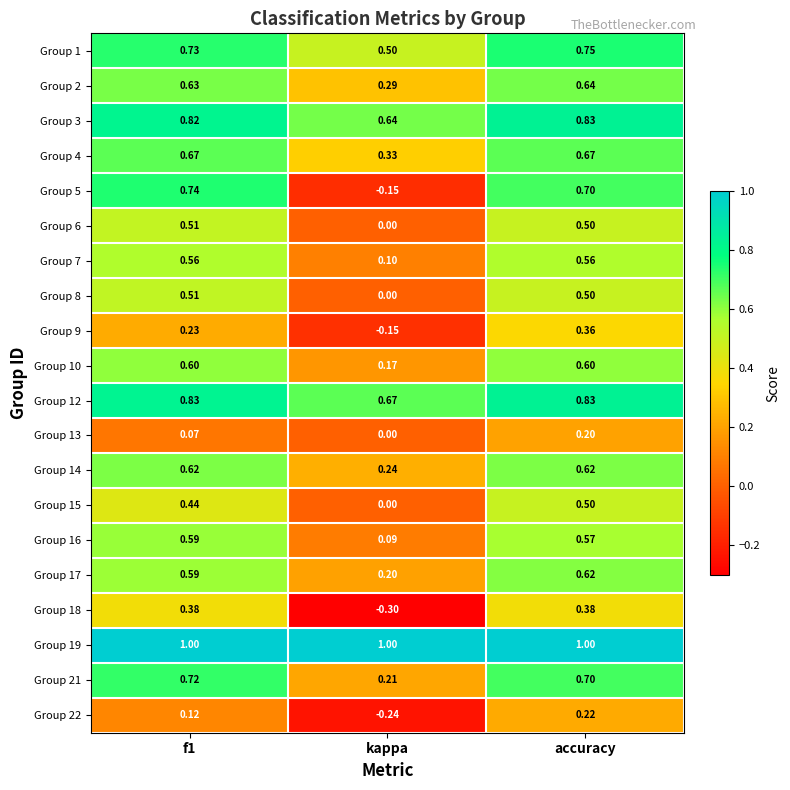

Is the value of Group 15 at f1 greater than the value of Group 3 at accuracy?

No